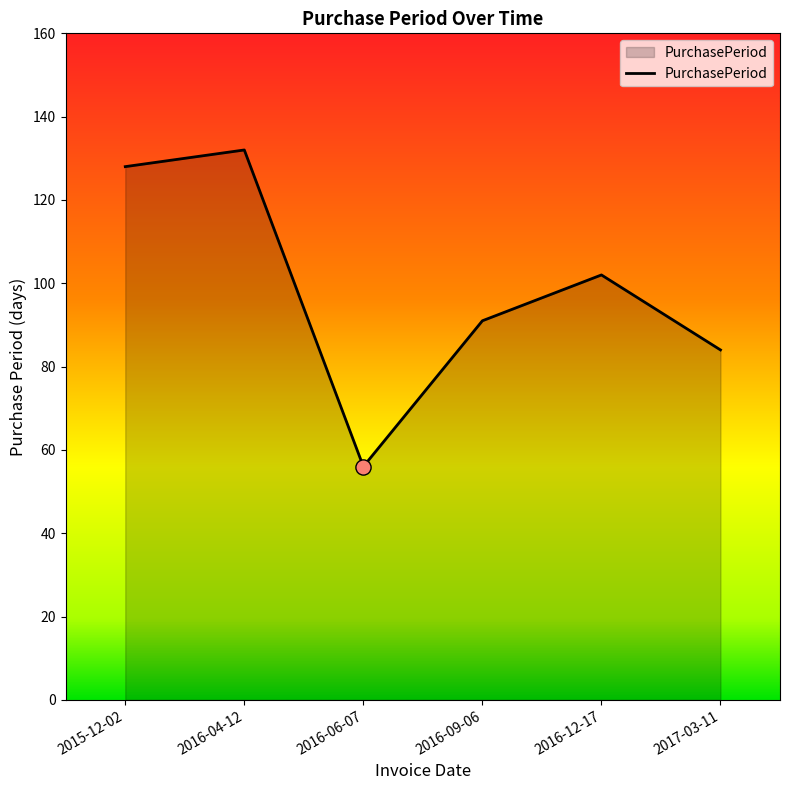

Approximately how many times larger is the value at 2016-04-12 compared to 2015-12-02?

1.0